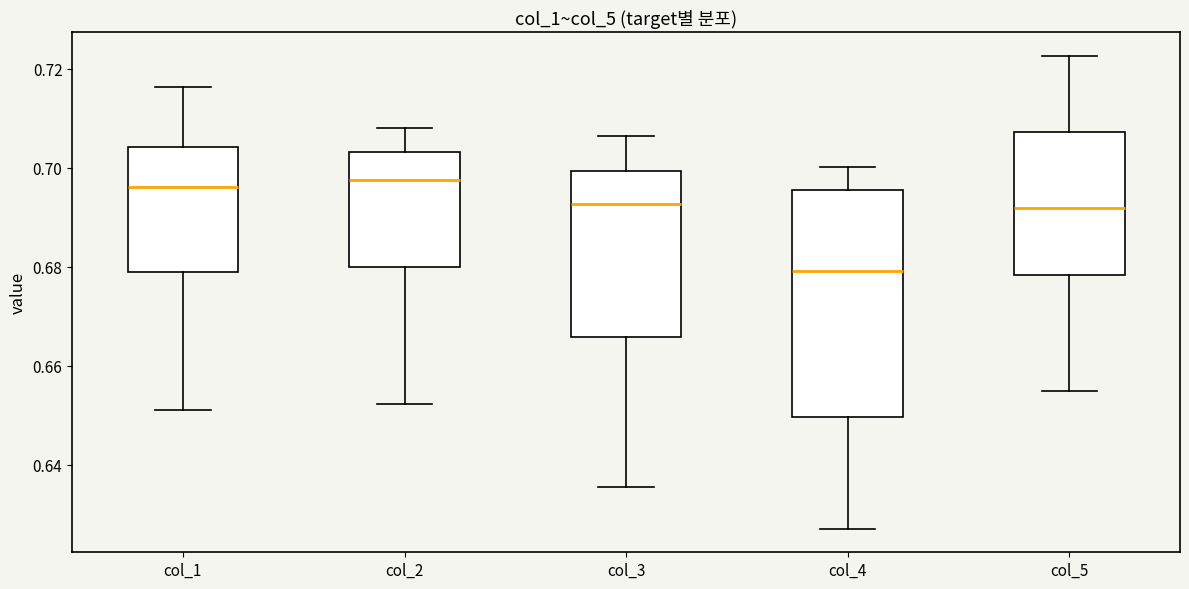

Reading left to right, read every box against the y-axis: the position of its median line, the range the box covers, and the ends of its whiskers. The values are not printed on the chart, so give them approximately, as read against the axis.

col_1: median 0.696, box 0.678 to 0.704, whiskers 0.650 to 0.716
col_2: median 0.698, box 0.680 to 0.704, whiskers 0.652 to 0.708
col_3: median 0.692, box 0.666 to 0.700, whiskers 0.636 to 0.706
col_4: median 0.680, box 0.650 to 0.696, whiskers 0.628 to 0.700
col_5: median 0.692, box 0.678 to 0.708, whiskers 0.654 to 0.722